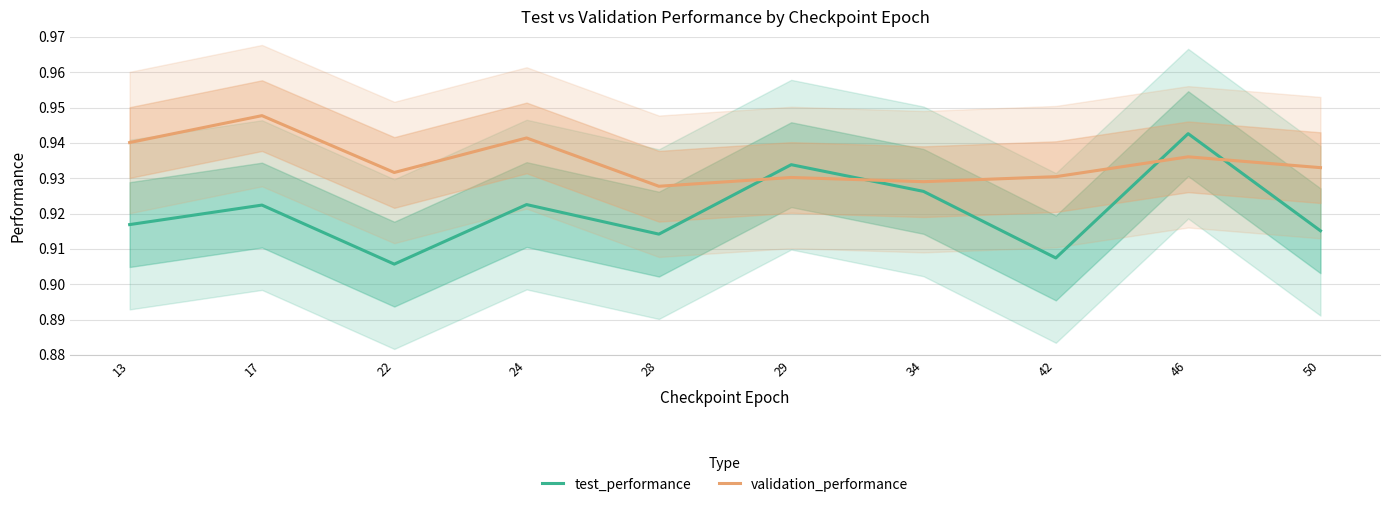

Which series has the widest spread of values?

test_performance